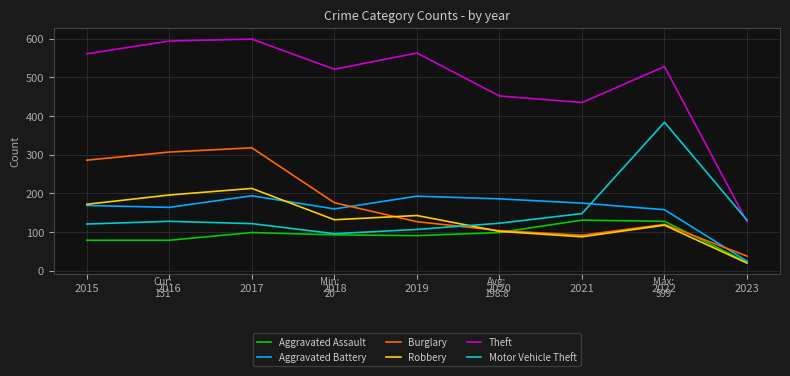

Where is Motor Vehicle Theft nearest to the value 240?

2021